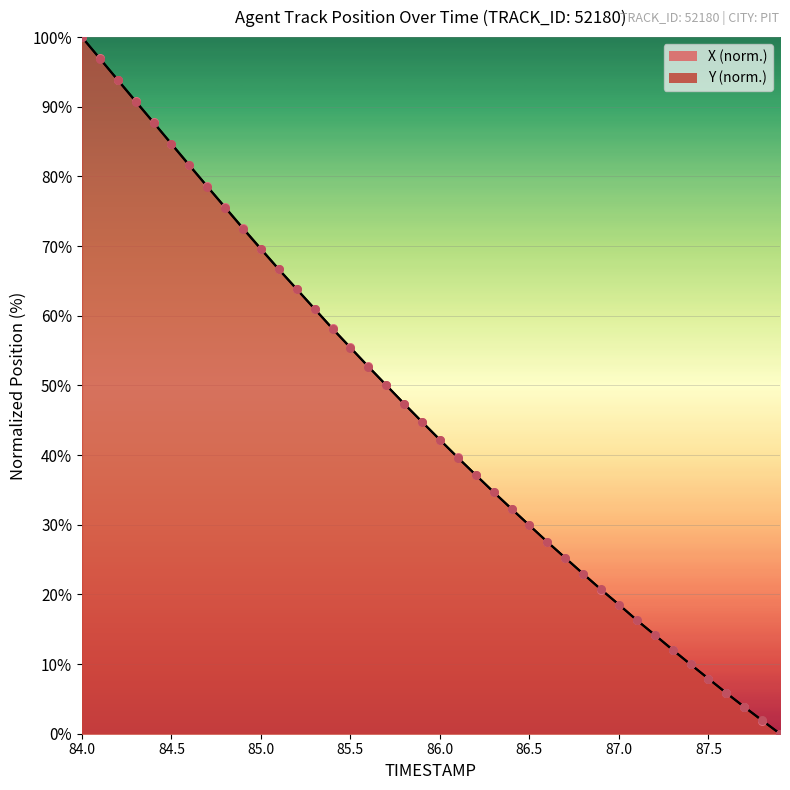

Which series reaches the minimum Y coordinate?

X